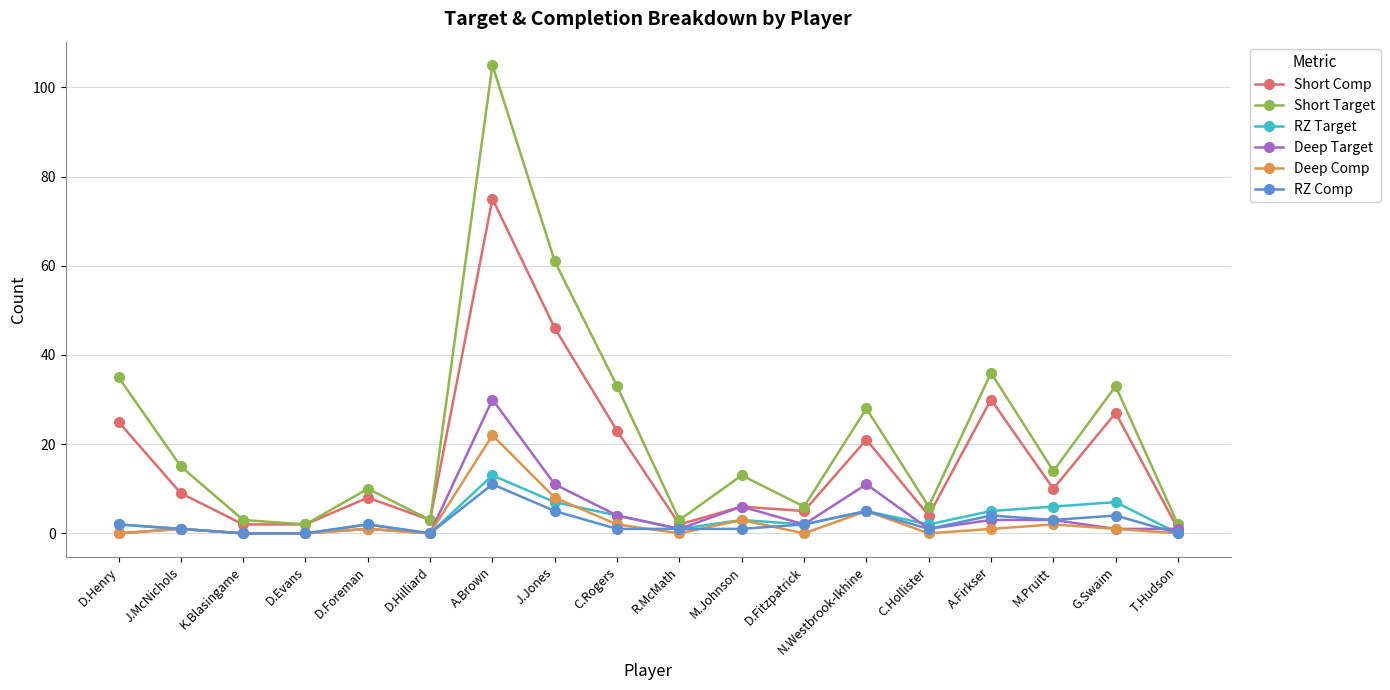

Does the chart display data point markers on the line(s)?

Yes